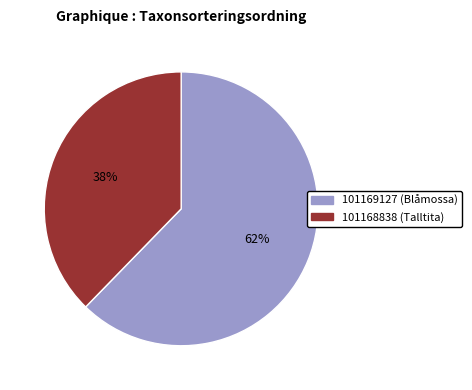

What is the largest slice in the pie chart?

101169127